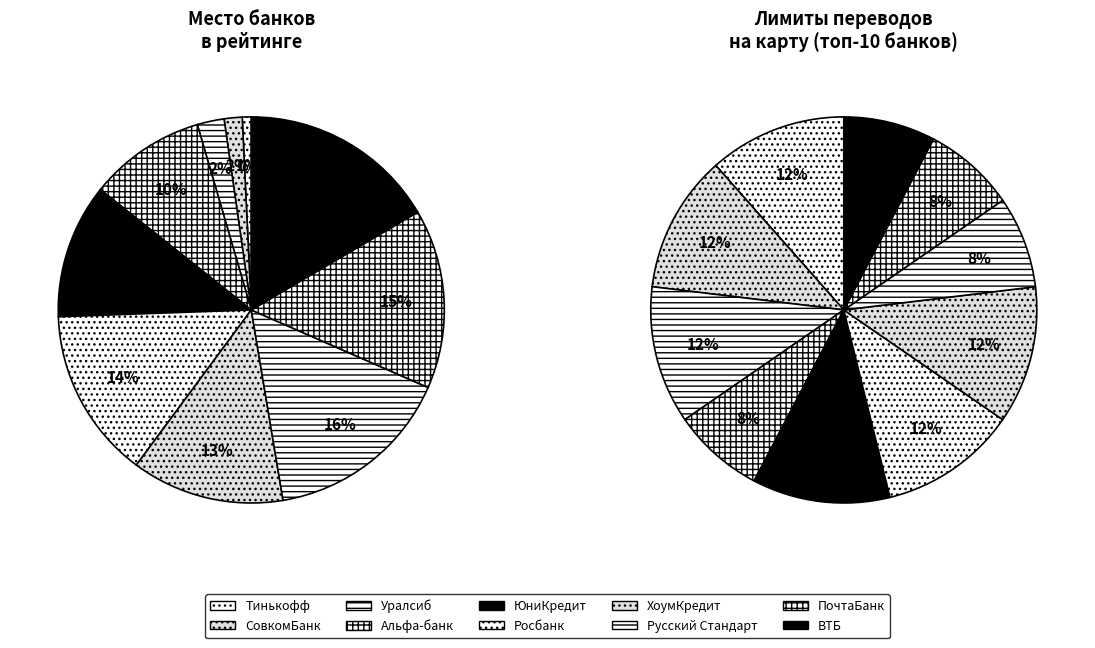

Does any single category account for the majority?

No